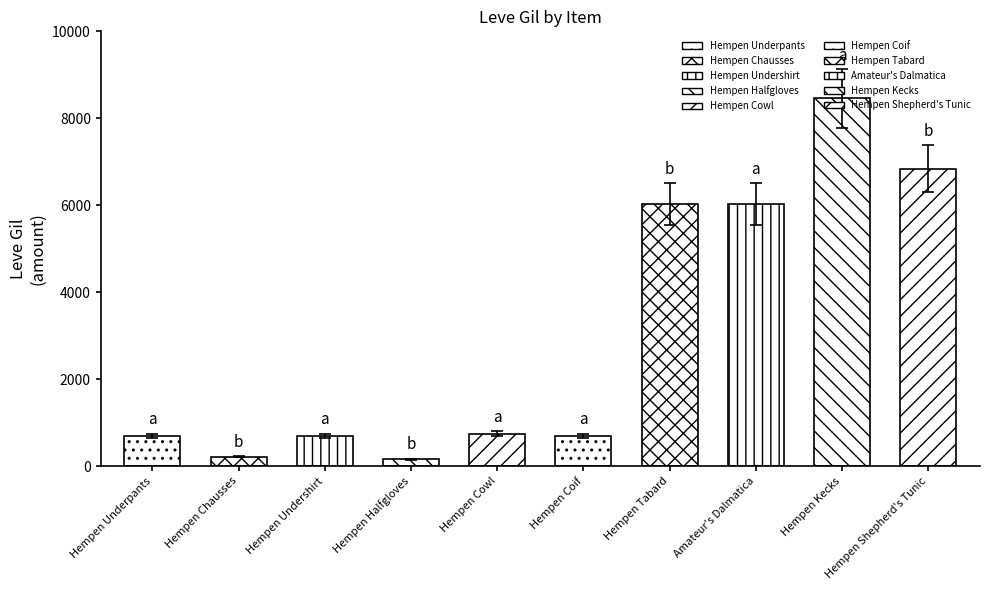

Does the chart contain stacked bars?

No